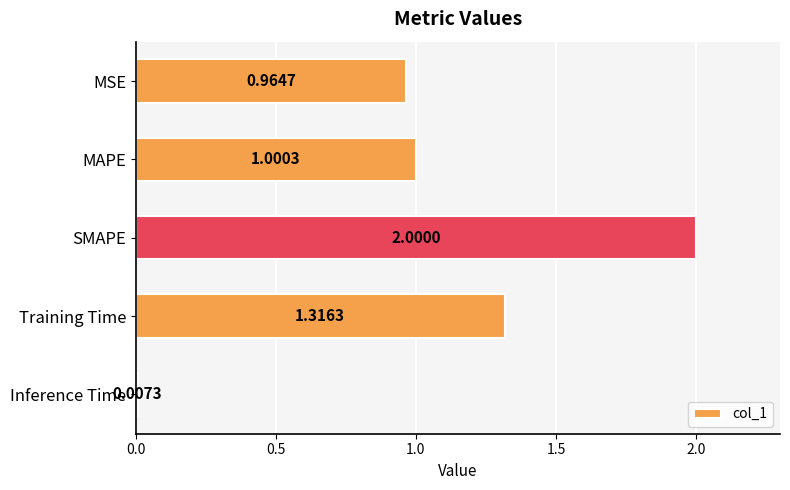

Which label corresponds to the smallest value in the chart?

Inference Time